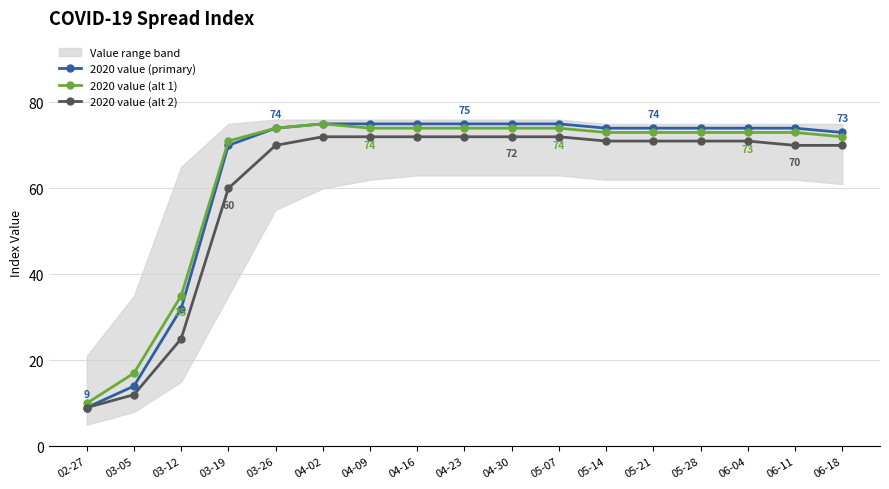

What is the difference between the maximum and minimum values in the 2020 value (primary) series?

66